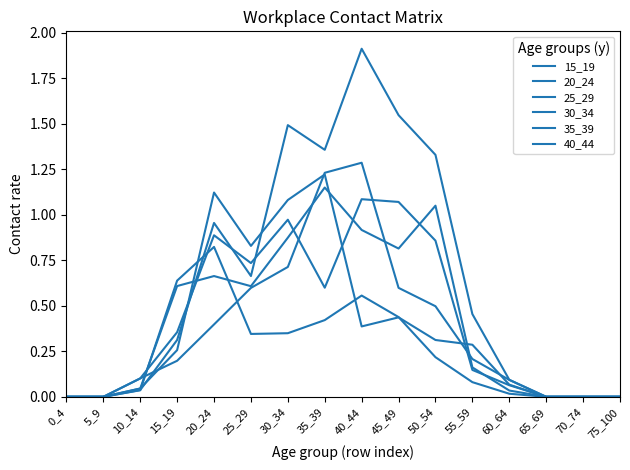

Reading left to right, what are all the values shown in this chart?

15_19: 0_4=0.0	5_9=0.0	10_14=0.0	15_19=0.6	20_24=0.8	25_29=0.3	30_34=0.3	35_39=0.4	40_44=0.6	45_49=0.4	50_54=0.2	55_59=0.1	60_64=0.0	65_69=0.0	70_74=0.0	75_100=0.0
20_24: 0_4=0.0	5_9=0.0	10_14=0.0	15_19=0.3	20_24=1.1	25_29=0.8	30_34=1.1	35_39=1.2	40_44=0.4	45_49=0.4	50_54=0.3	55_59=0.3	60_64=0.1	65_69=0.0	70_74=0.0	75_100=0.0
25_29: 0_4=0.0	5_9=0.0	10_14=0.1	15_19=0.4	20_24=0.9	25_29=0.7	30_34=1.0	35_39=0.6	40_44=1.1	45_49=1.1	50_54=0.9	55_59=0.1	60_64=0.1	65_69=0.0	70_74=0.0	75_100=0.0
30_34: 0_4=0.0	5_9=0.0	10_14=0.1	15_19=0.2	20_24=0.4	25_29=0.6	30_34=0.7	35_39=1.2	40_44=1.3	45_49=0.6	50_54=0.5	55_59=0.2	60_64=0.1	65_69=0.0	70_74=0.0	75_100=0.0
35_39: 0_4=0.0	5_9=0.0	10_14=0.0	15_19=0.6	20_24=0.7	25_29=0.6	30_34=0.9	35_39=1.1	40_44=0.9	45_49=0.8	50_54=1.0	55_59=0.2	60_64=0.0	65_69=0.0	70_74=0.0	75_100=0.0
40_44: 0_4=0.0	5_9=0.0	10_14=0.0	15_19=0.3	20_24=1.0	25_29=0.7	30_34=1.5	35_39=1.4	40_44=1.9	45_49=1.5	50_54=1.3	55_59=0.5	60_64=0.1	65_69=0.0	70_74=0.0	75_100=0.0